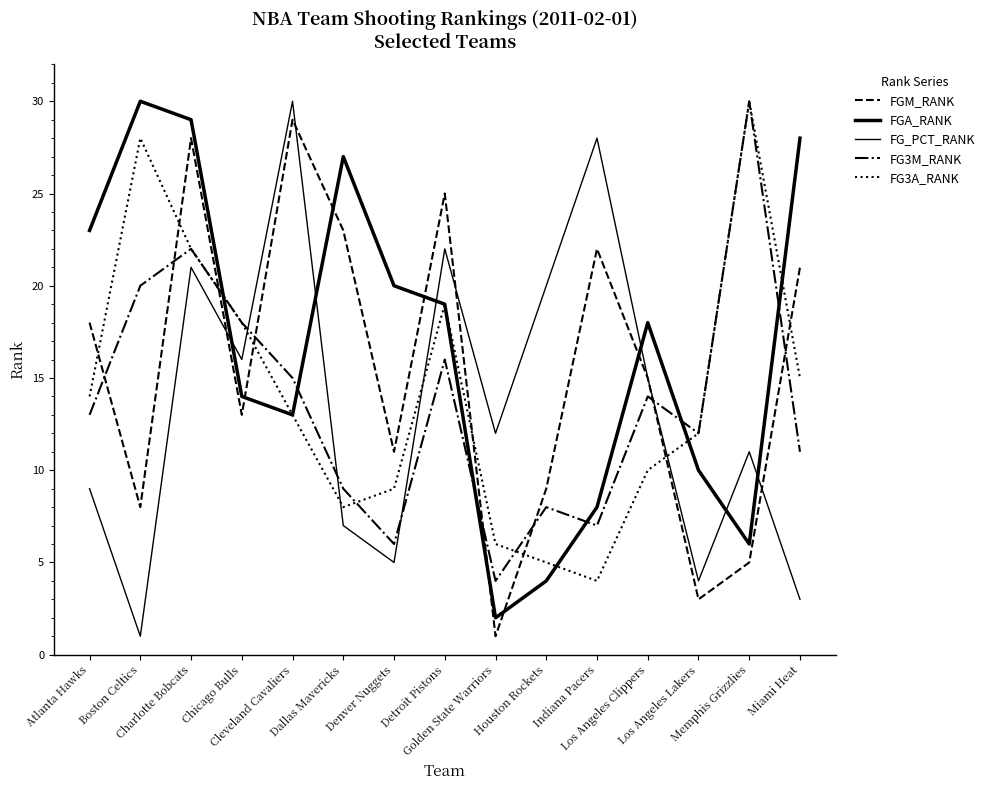

Does the chart display data point markers on the line(s)?

No